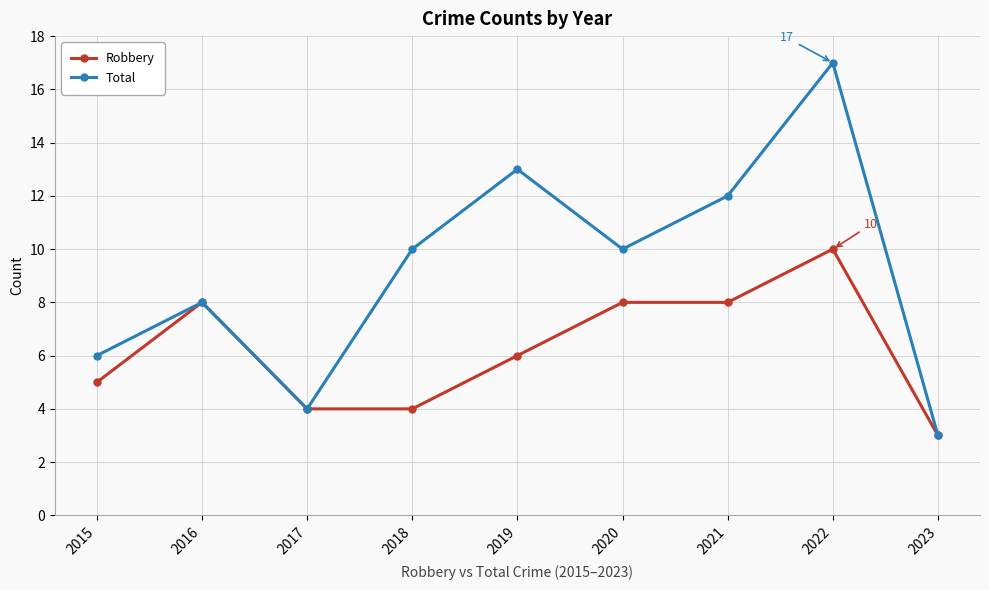

What is the lowest value of the Robbery series?

3